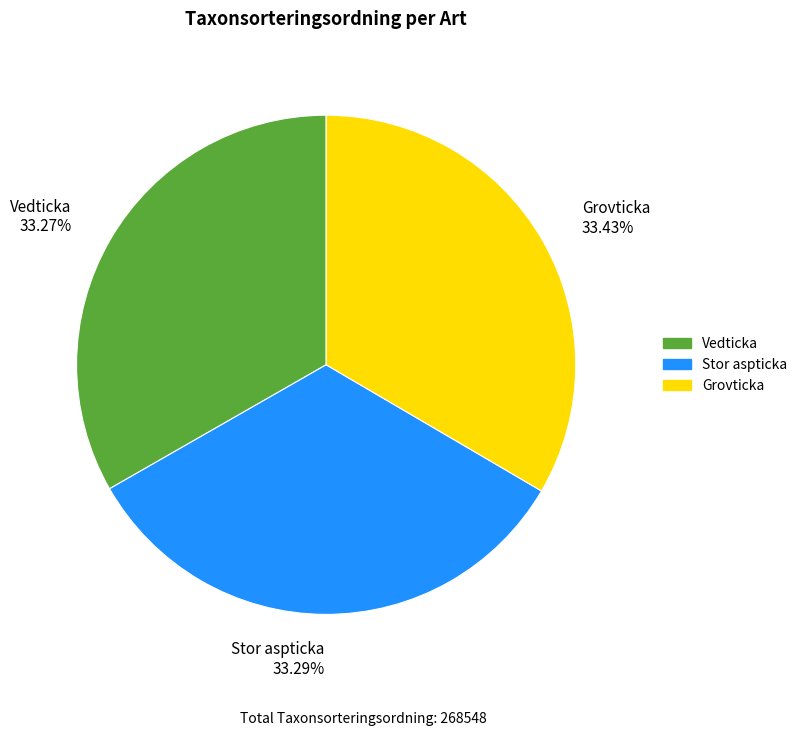

What is the ratio of the value at Grovticka to the value at Vedticka?

1.0